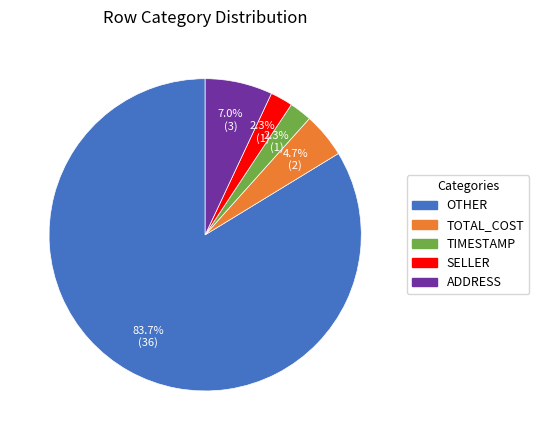

Between OTHER and SELLER, which is larger?

OTHER